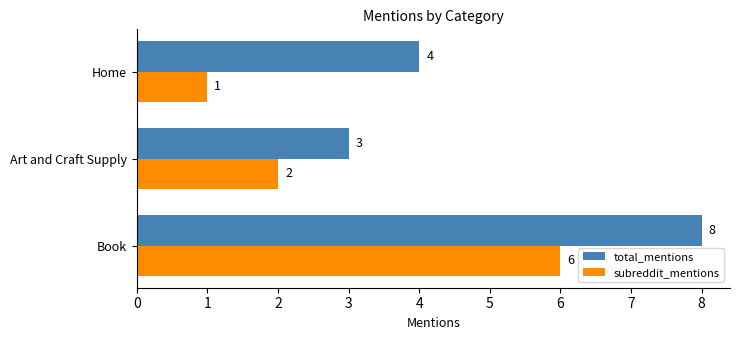

How many subreddit_mentions values are between 1 and 6?

3